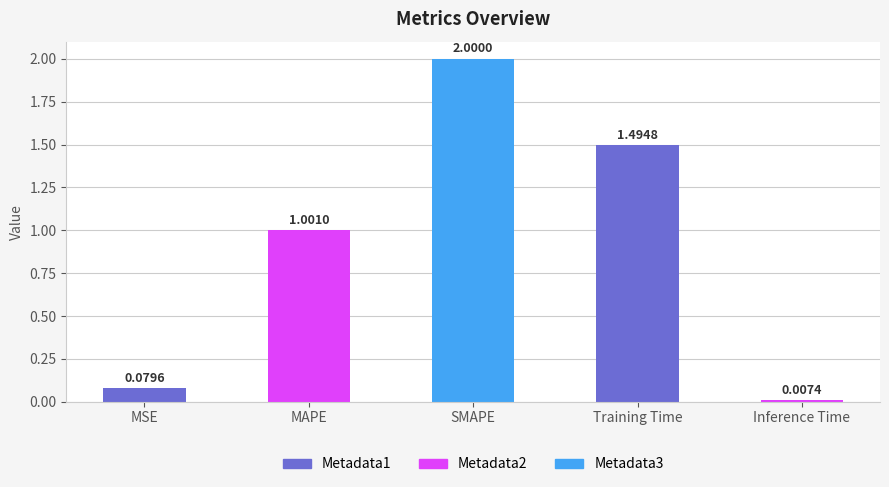

At which label does the data first exceed 1?

MAPE